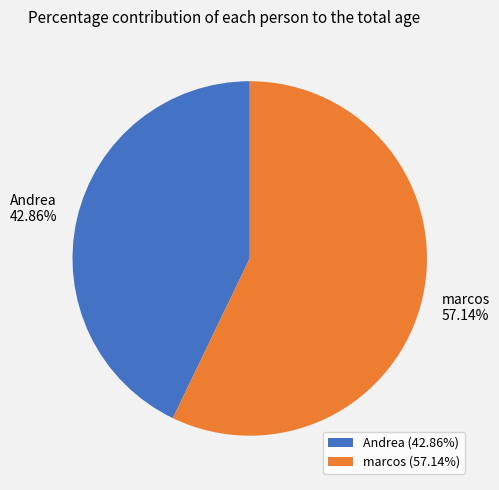

Is it true that marcos is 57% of the pie?

True